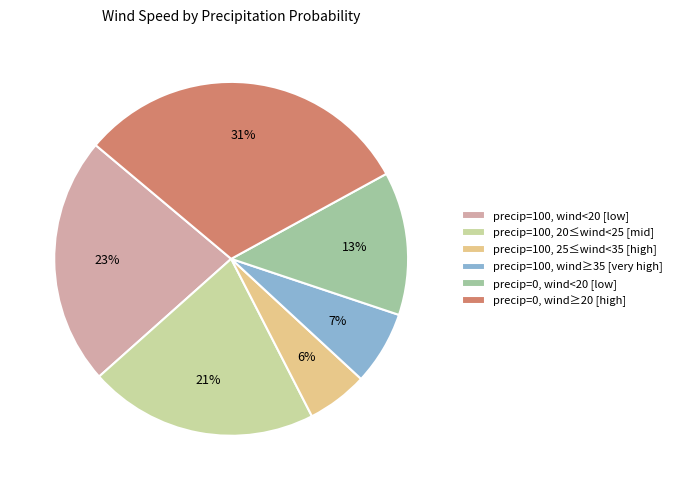

Is it true that precip=100, wind≥35 [very high] is 1% of the pie?

False